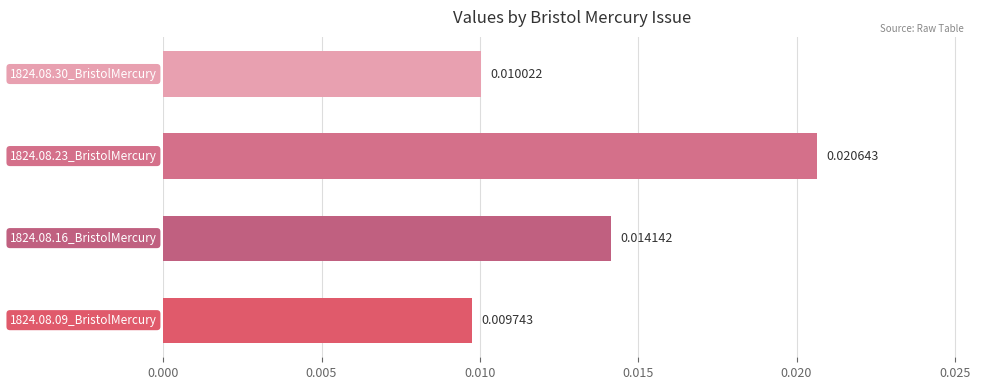

How many distinct data groups are displayed?

1